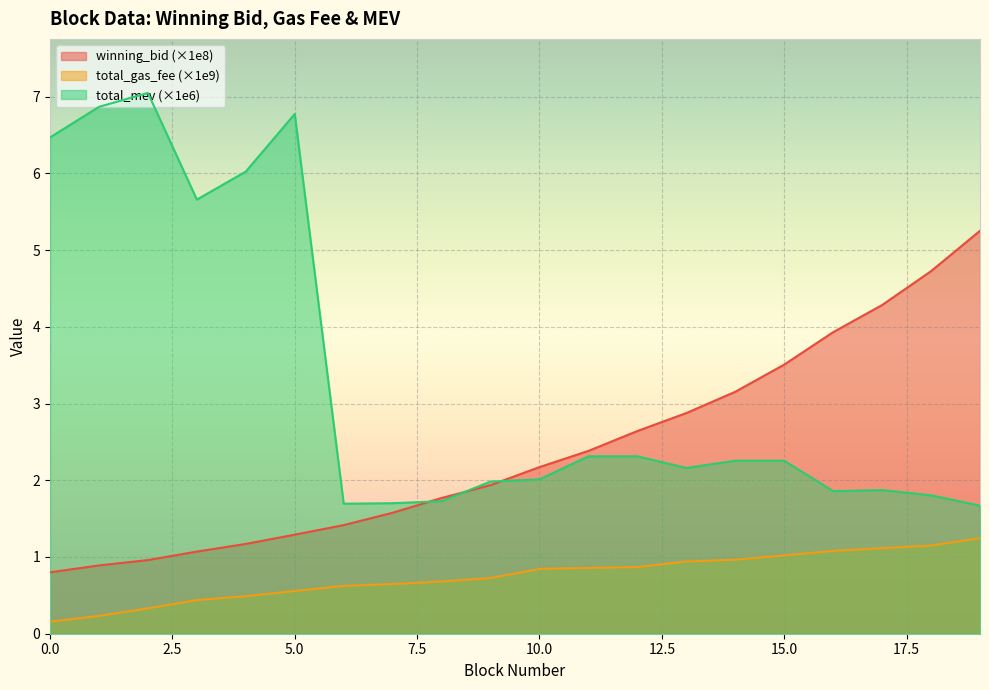

How many lines are shown in the chart?

3